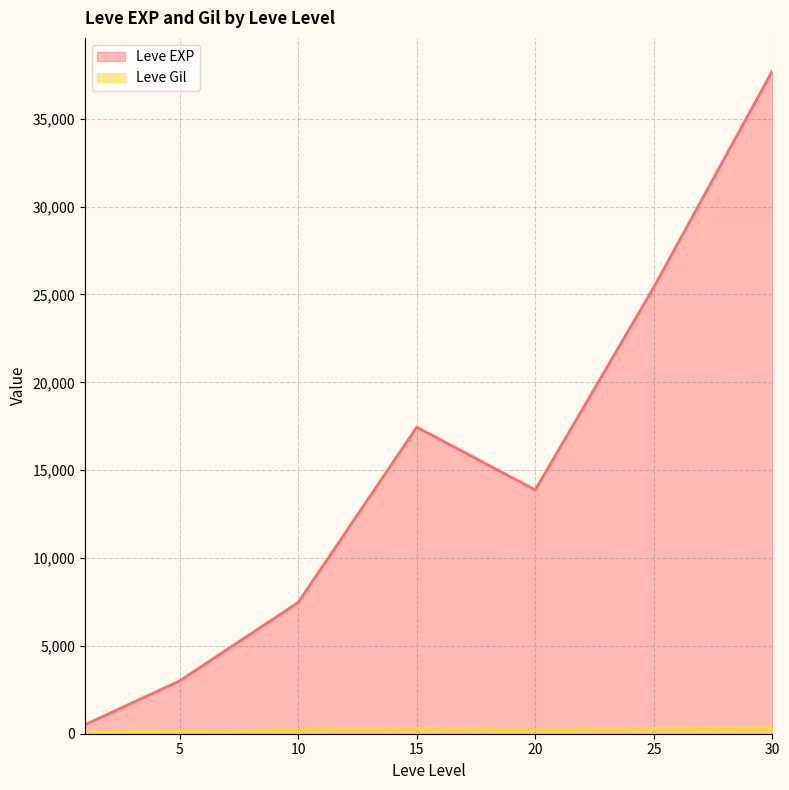

How many series are shown in this chart?

2